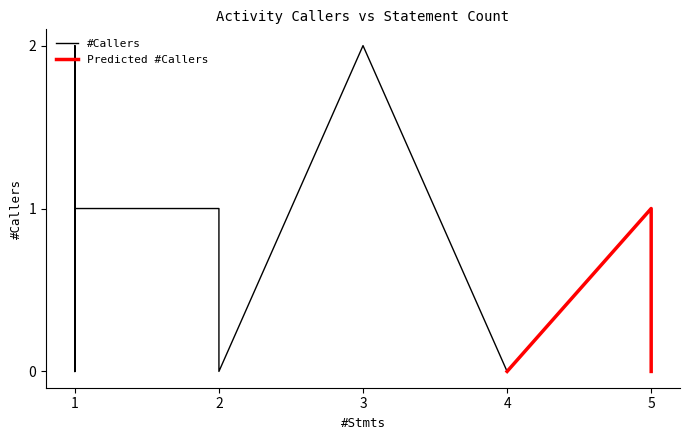

How many interior local peaks (higher than both neighbors) does the data have?

6